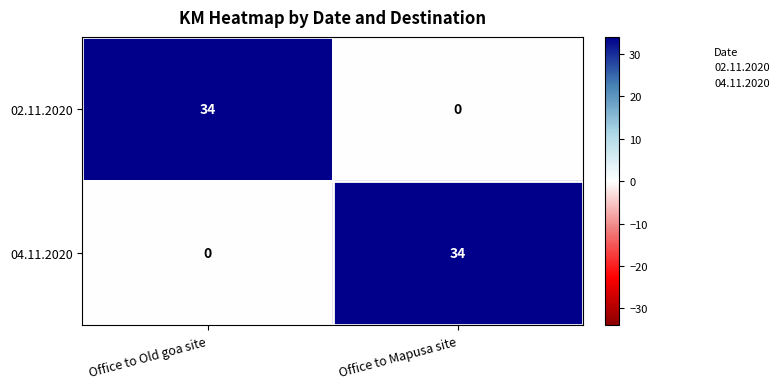

What is the difference between the highest and lowest values at Office to Old goa site?

34